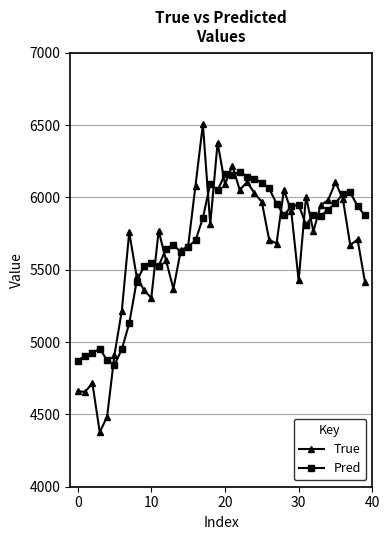

True or false: Pred has more than 2 points higher than both neighbors.

True